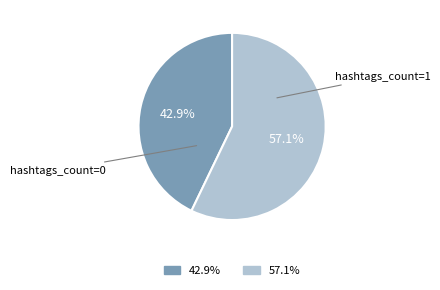

Which slice represents more than half of the pie?

hashtags_count=1